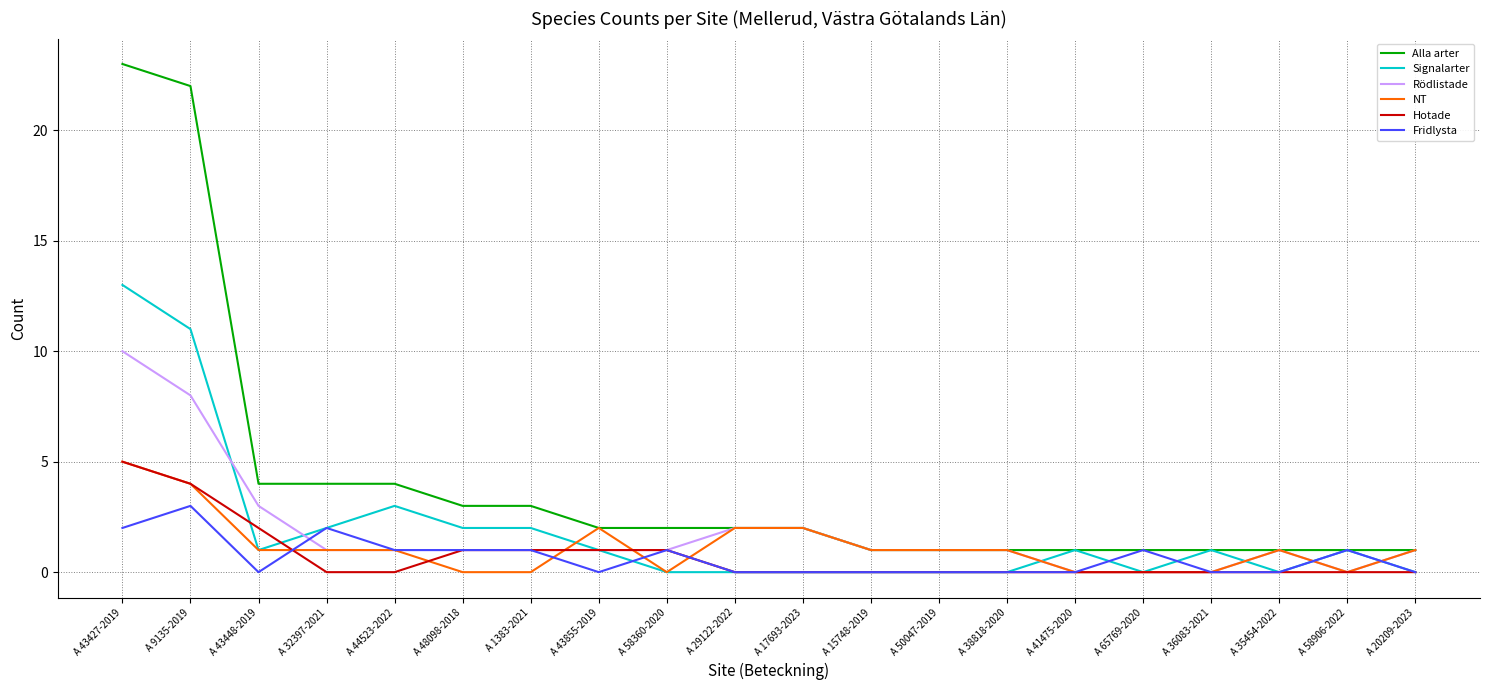

What is the total value across all series at A 1383-2021?

8